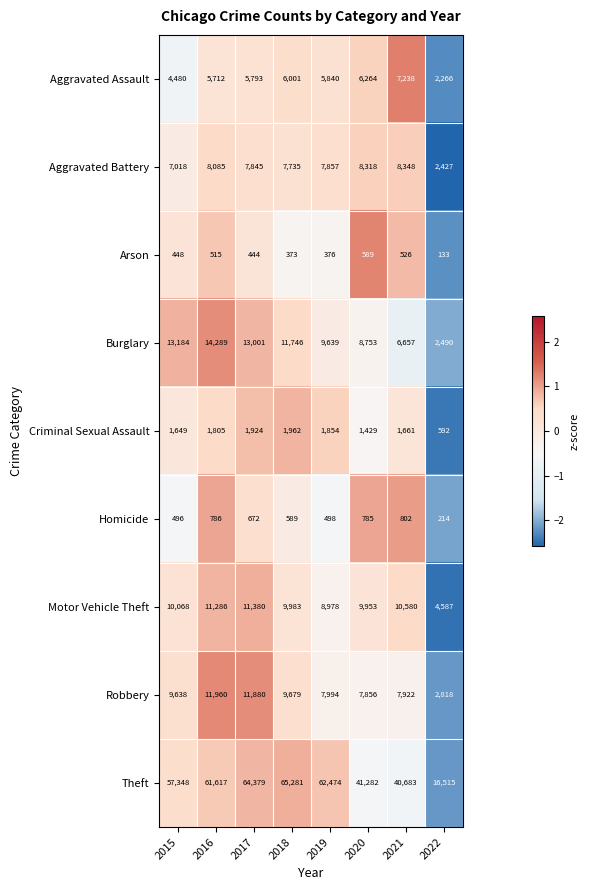

How many categories are shown in the chart?

8